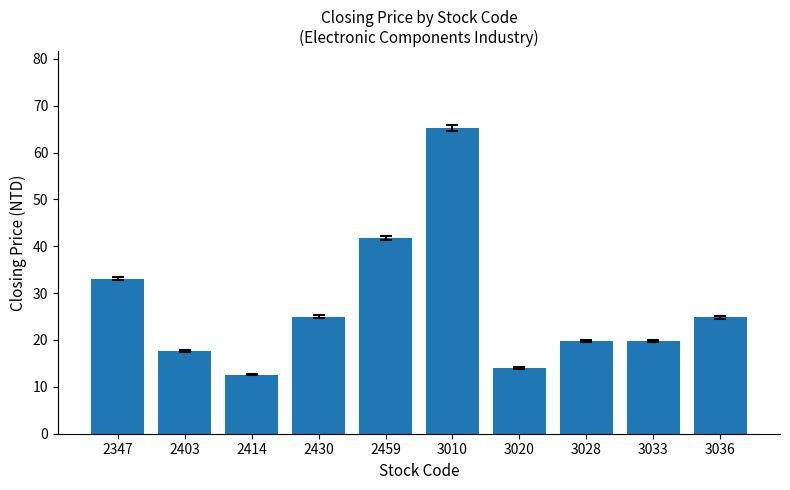

What is the greatest value displayed?

65.3